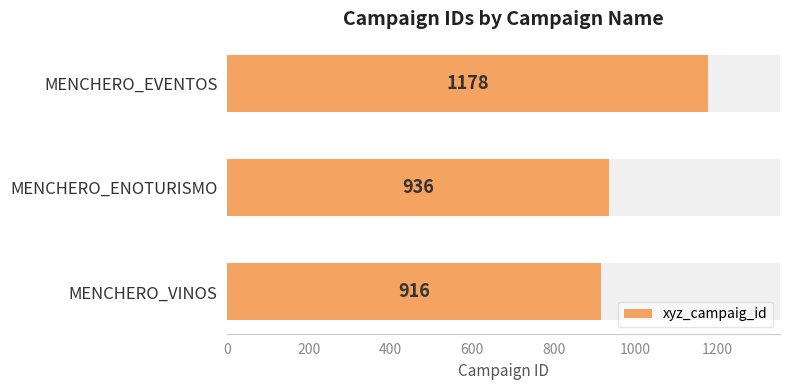

True or false: the data shows 245 at MENCHERO_EVENTOS.

False